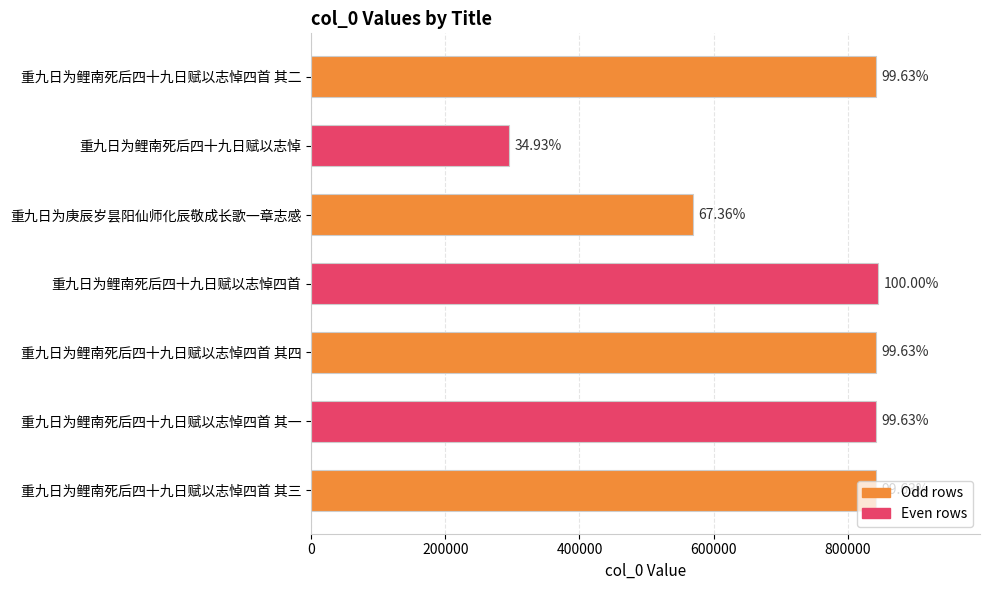

What is the difference between the second highest and second lowest values?

272660